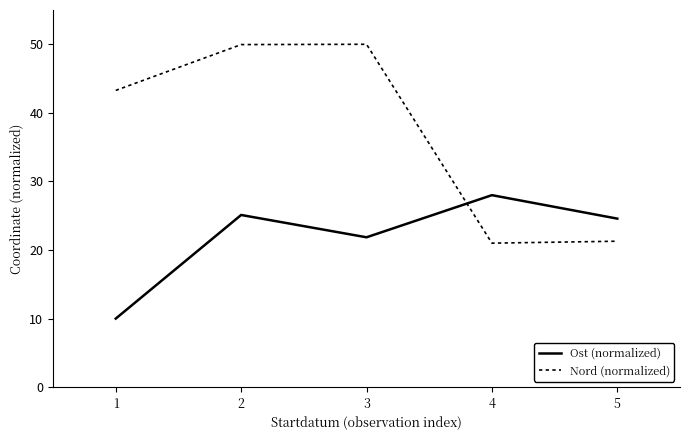

What are all the series names shown in the legend?

Ost (normalized), Nord (normalized)